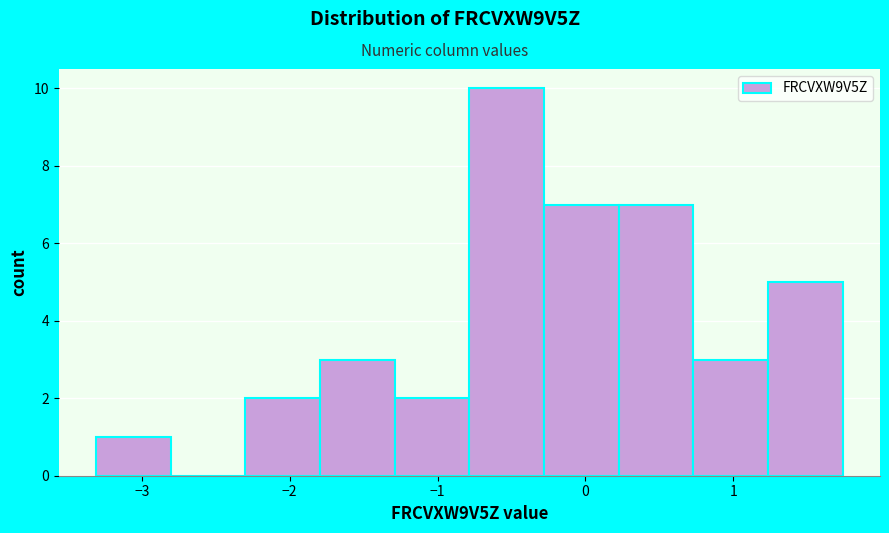

Reading left to right, list every bar in this chart as the range it spans on the x-axis followed by its height. Neither the bar edges nor the heights are printed on the chart, so give them approximately, as read against the axes.

-3.3 to -2.8: 1
-2.8 to -2.3: 0
-2.3 to -1.8: 2
-1.8 to -1.3: 3
-1.3 to -0.8: 2
-0.8 to -0.3: 10
-0.3 to 0.2: 7
0.2 to 0.7: 7
0.7 to 1.2: 3
1.2 to 1.7: 5